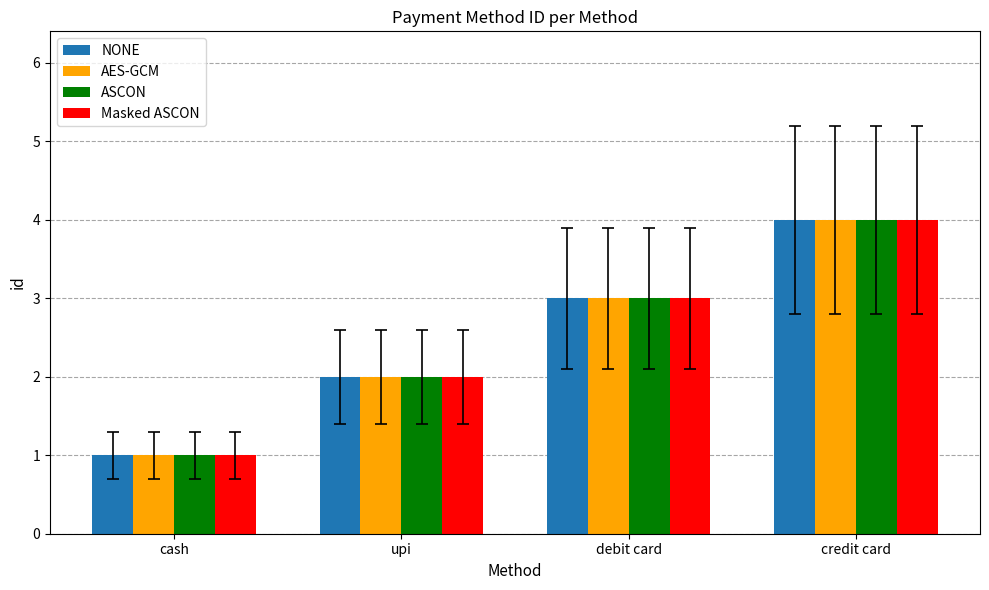

Is the value of Masked ASCON at cash greater than the value of ASCON at credit card?

No